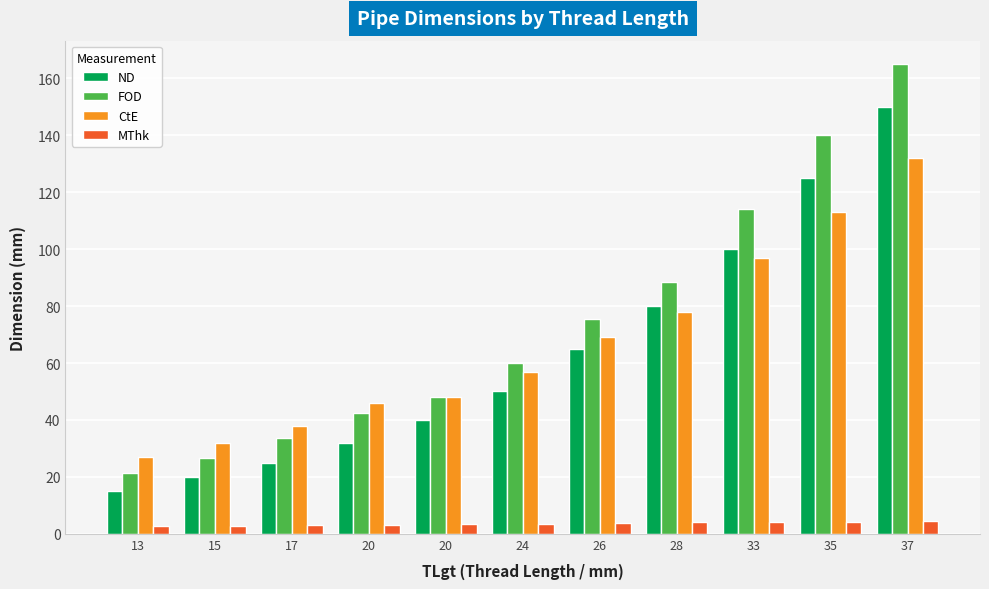

What is the average value of the MThk series?

3.6